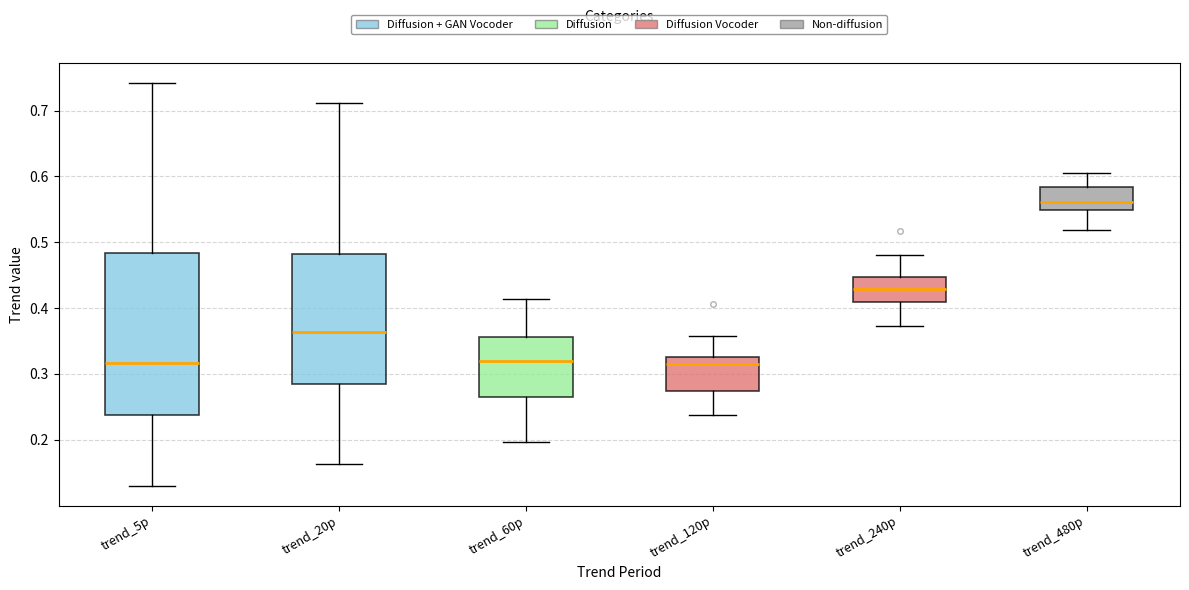

Reading left to right, transcribe this box plot: for each box, give where its median line is, the range the box spans, and where its two whiskers end, as read against the y-axis. The values are not printed on the chart, so give them approximately, as read against the axis.

trend_5p: median 0.32, box 0.24 to 0.48, whiskers 0.13 to 0.74
trend_20p: median 0.36, box 0.29 to 0.48, whiskers 0.16 to 0.71
trend_60p: median 0.32, box 0.26 to 0.36, whiskers 0.20 to 0.41
trend_120p: median 0.32, box 0.27 to 0.33, whiskers 0.24 to 0.36
trend_240p: median 0.43, box 0.41 to 0.45, whiskers 0.37 to 0.48
trend_480p: median 0.56, box 0.55 to 0.58, whiskers 0.52 to 0.61